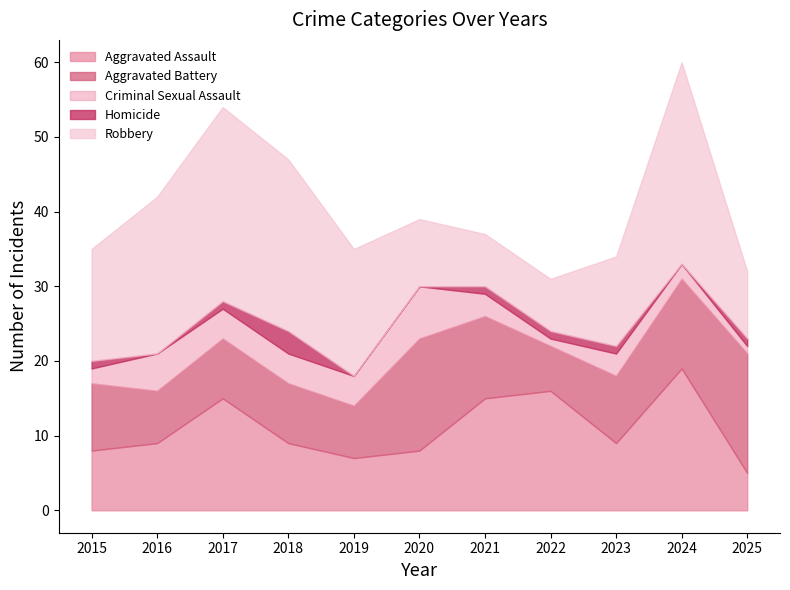

Which series has the widest spread of values?

Robbery